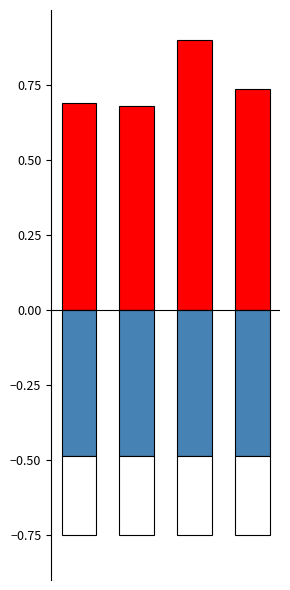

What is the highest value of the token_usage series?

0.9